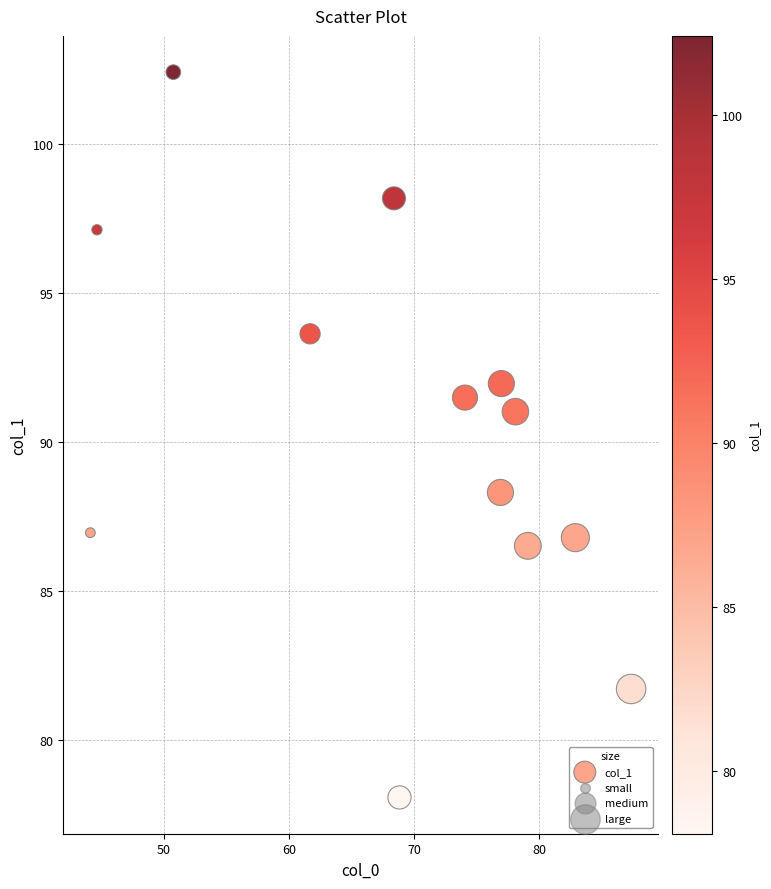

What is the range of Y values (max minus min)?

24.3